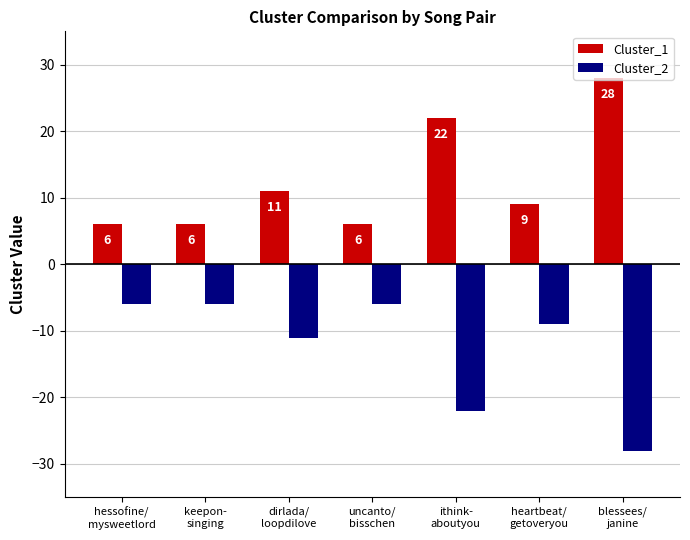

Reading right to left, extract all data points from this chart.

Cluster_1: blessees/
janine=28	heartbeat/
getoveryou=9	ithink-
aboutyou=22	uncanto/
bisschen=6	dirlada/
loopdilove=11	keepon-
singing=6	hessofine/
mysweetlord=6
Cluster_2: blessees/
janine=-28	heartbeat/
getoveryou=-9	ithink-
aboutyou=-22	uncanto/
bisschen=-6	dirlada/
loopdilove=-11	keepon-
singing=-6	hessofine/
mysweetlord=-6